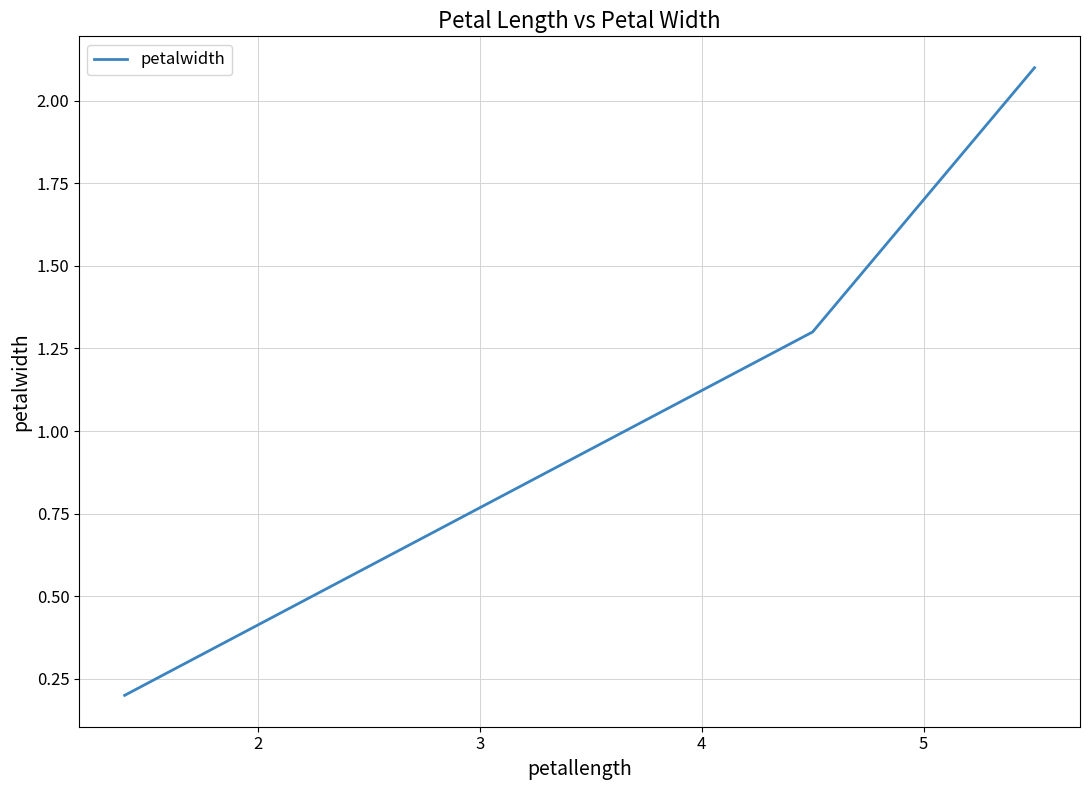

What is the difference between the maximum and second lowest values?

0.8